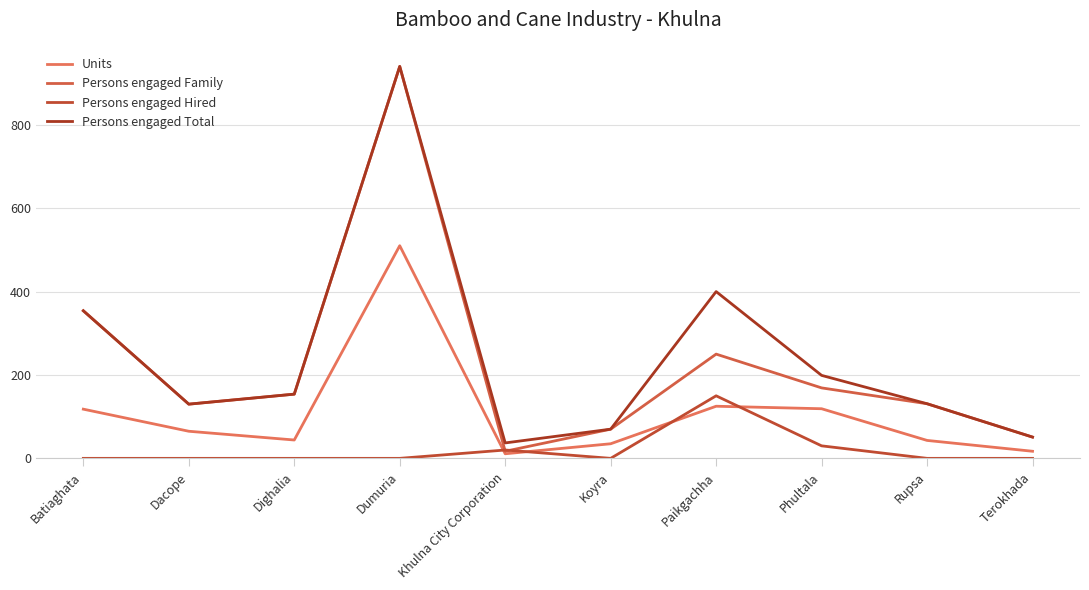

Rank the series at Dighalia from highest to lowest value.

Persons engaged Family, Persons engaged Total, Units, Persons engaged Hired